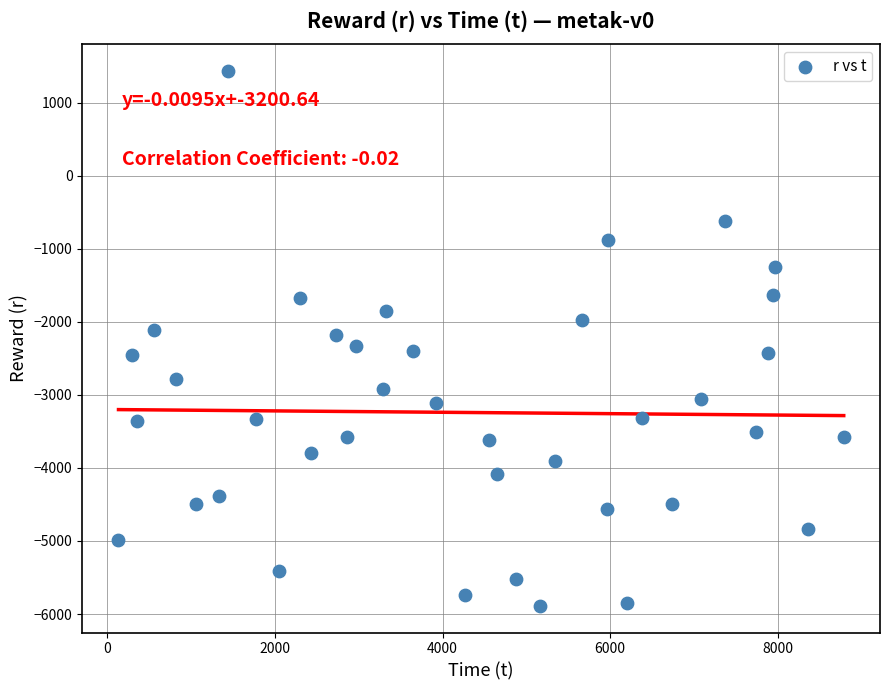

What is the range of X values (max minus min)?

8651.4